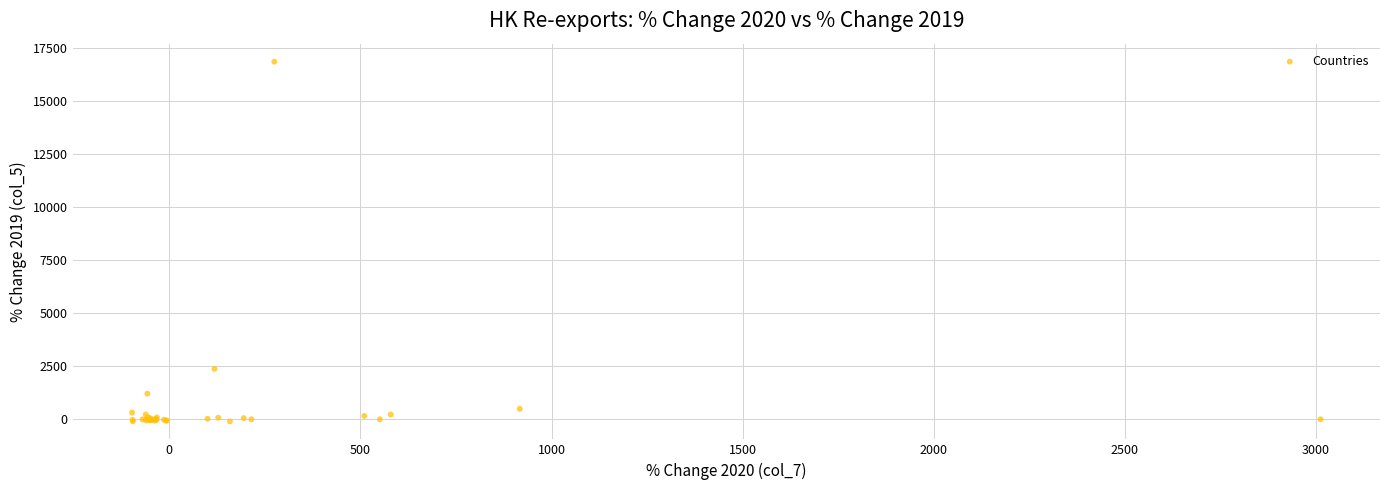

What Y value in the scatter plot is closest to 8369?

2372.8